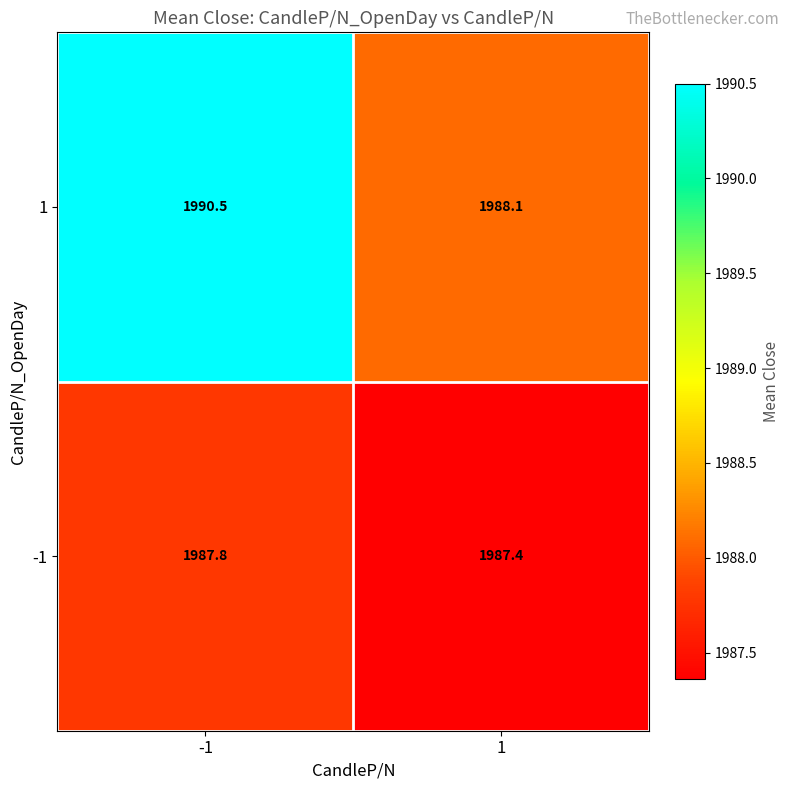

At which category is the sum across all series the highest?

-1